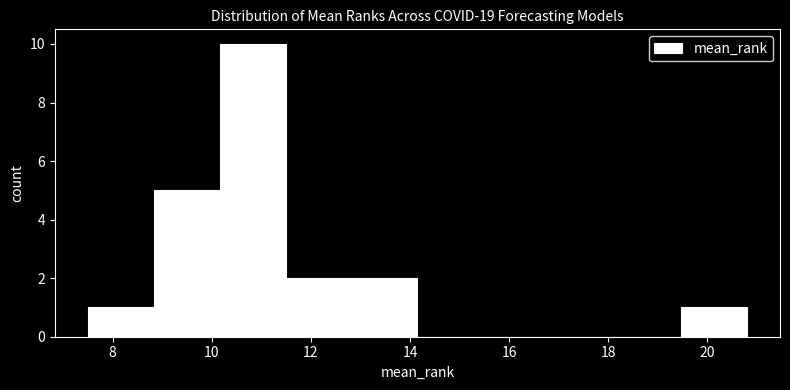

What is the height of the bar covering 8.8 to 10.2 on the x-axis? Neither the bar edges nor the heights are printed on the chart, so give them approximately, as read against the axes.

5